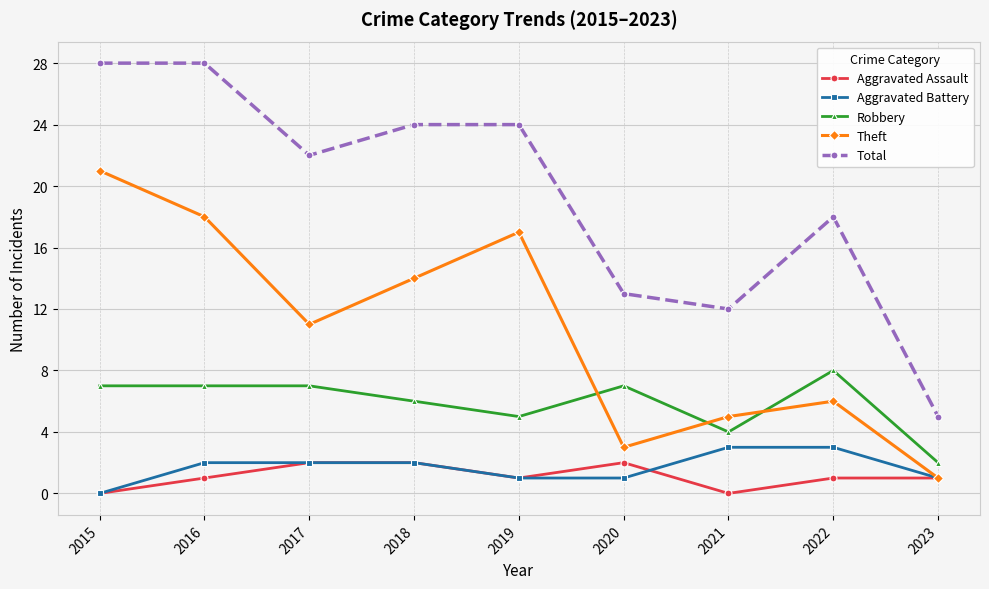

What is the difference between the highest and lowest values at 2015?

28